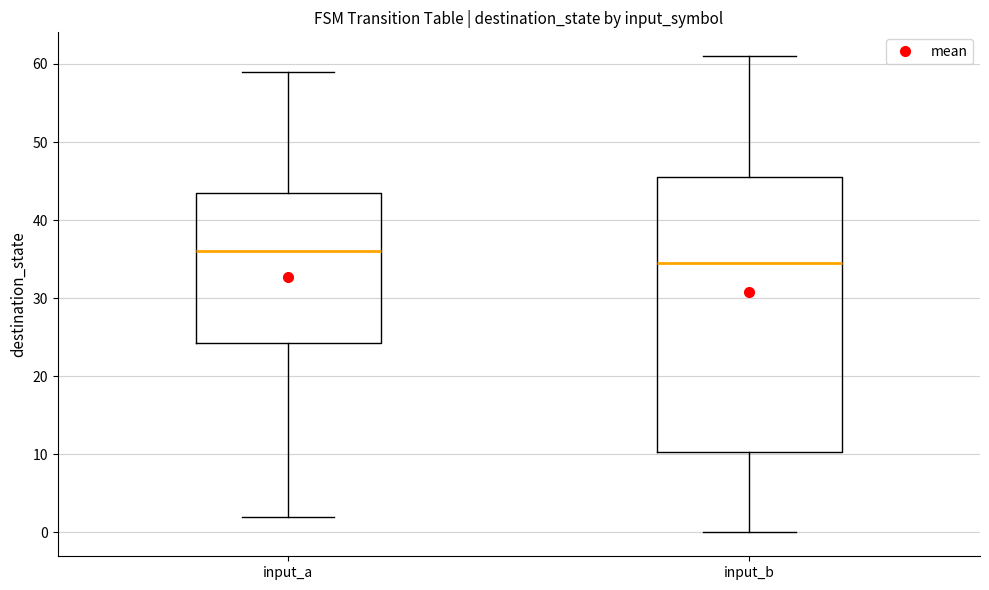

Where is the upper edge of the box for input_a on the y-axis? The values are not printed on the chart, so give them approximately, as read against the axis.

44